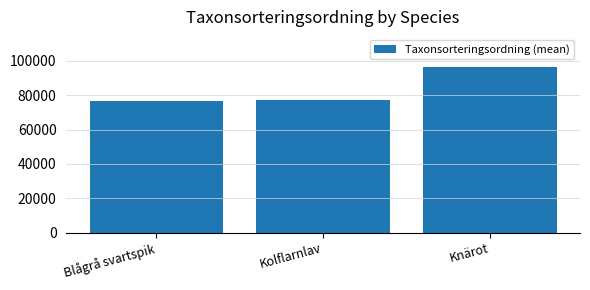

Which category has the highest value across all series?

Knärot